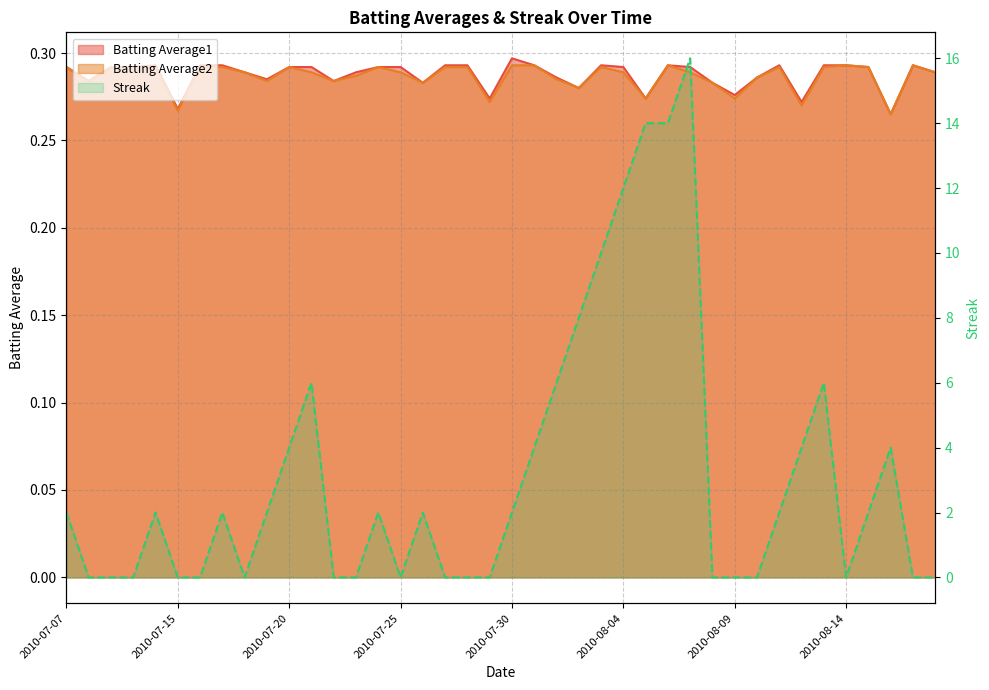

How many distinct data groups are displayed?

3